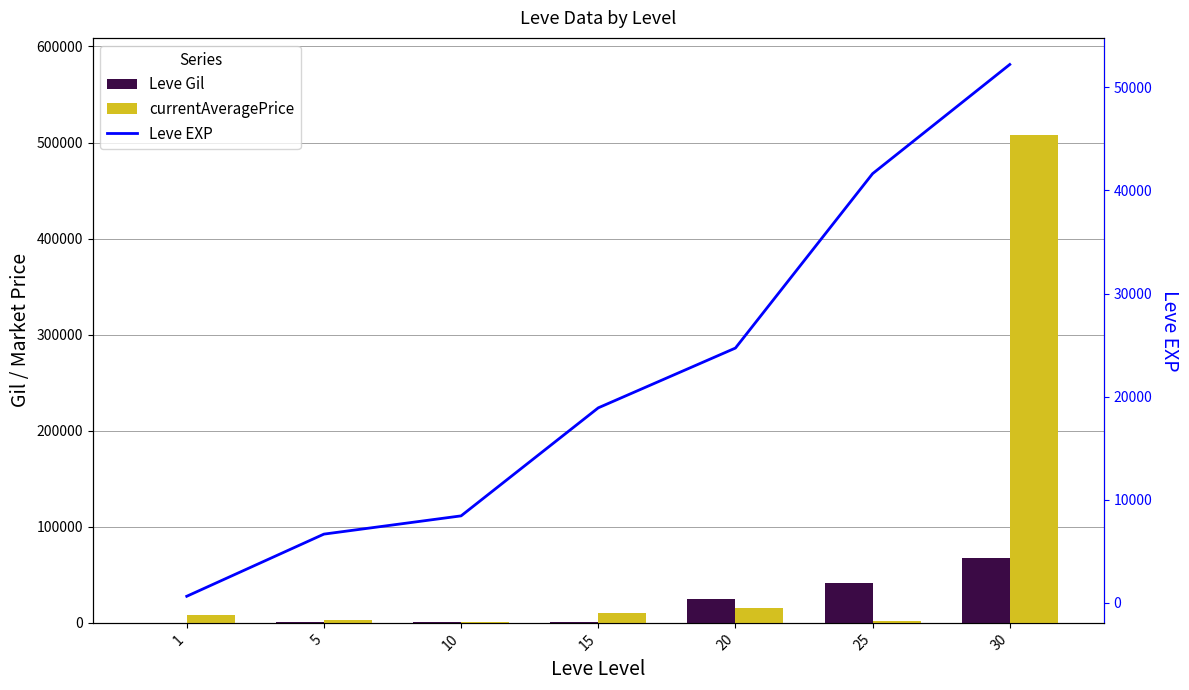

At which category is the sum across all series the highest?

30